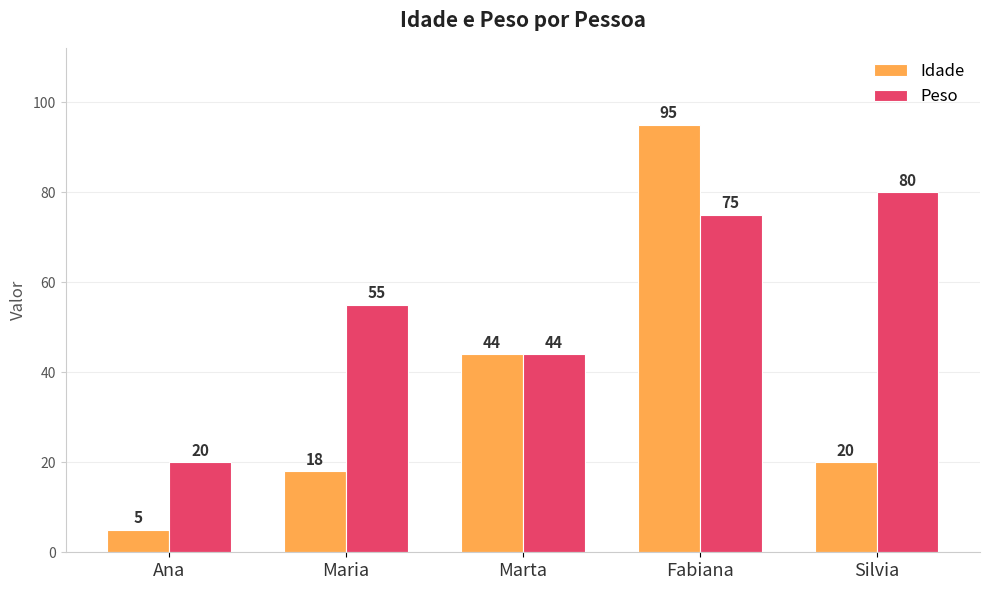

Reading left to right, list all the values displayed in this chart.

Idade: Ana=5	Maria=18	Marta=44	Fabiana=95	Silvia=20
Peso: Ana=20	Maria=55	Marta=44	Fabiana=75	Silvia=80